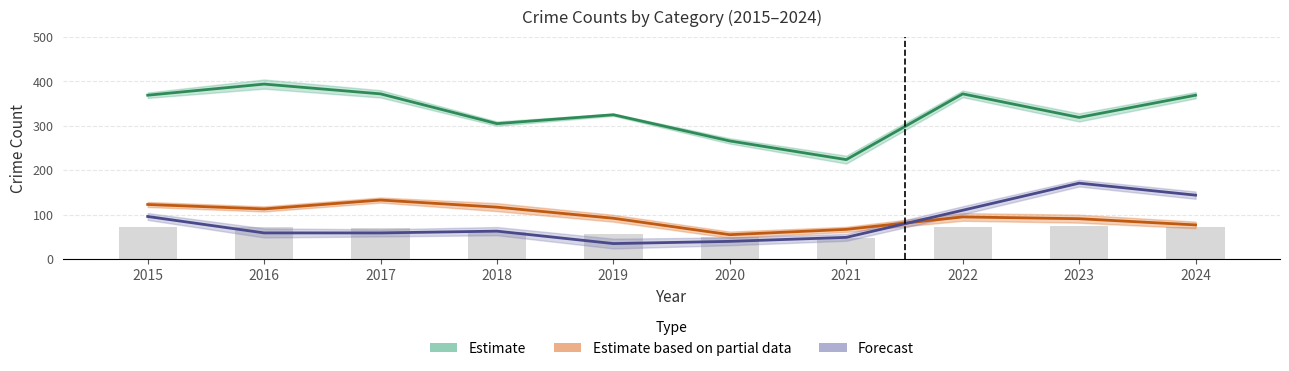

At which category is the sum across all series the highest?

2024